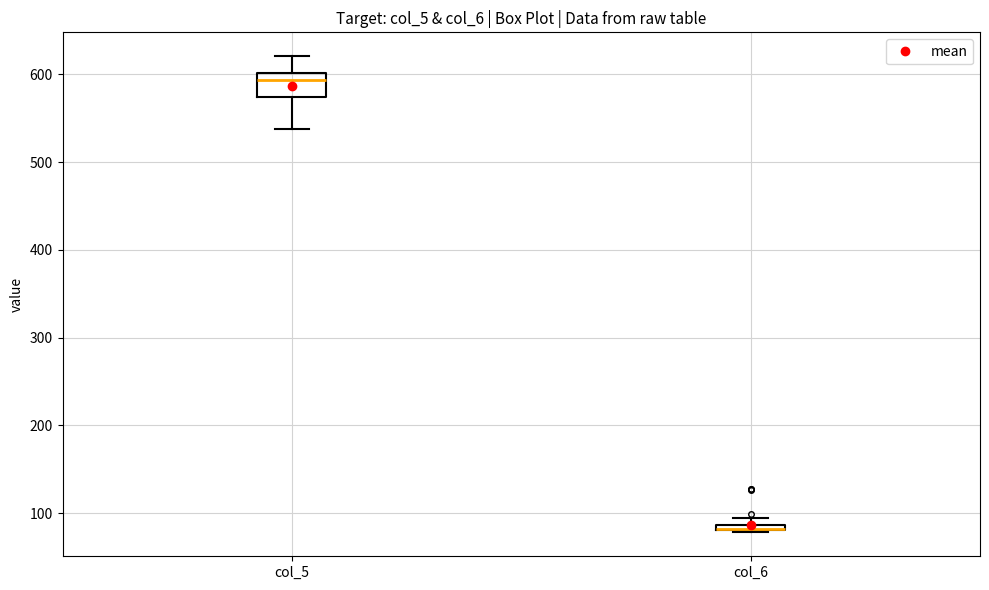

Where is the upper edge of the box for col_6 on the y-axis? The values are not printed on the chart, so give them approximately, as read against the axis.

90